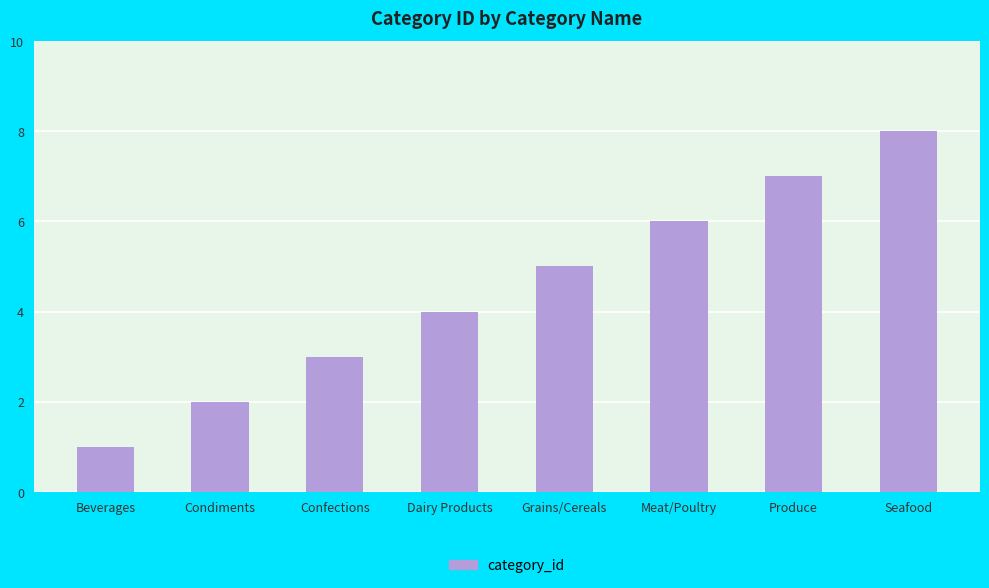

What is the ratio of the value at Beverages to the value at Confections?

0.3